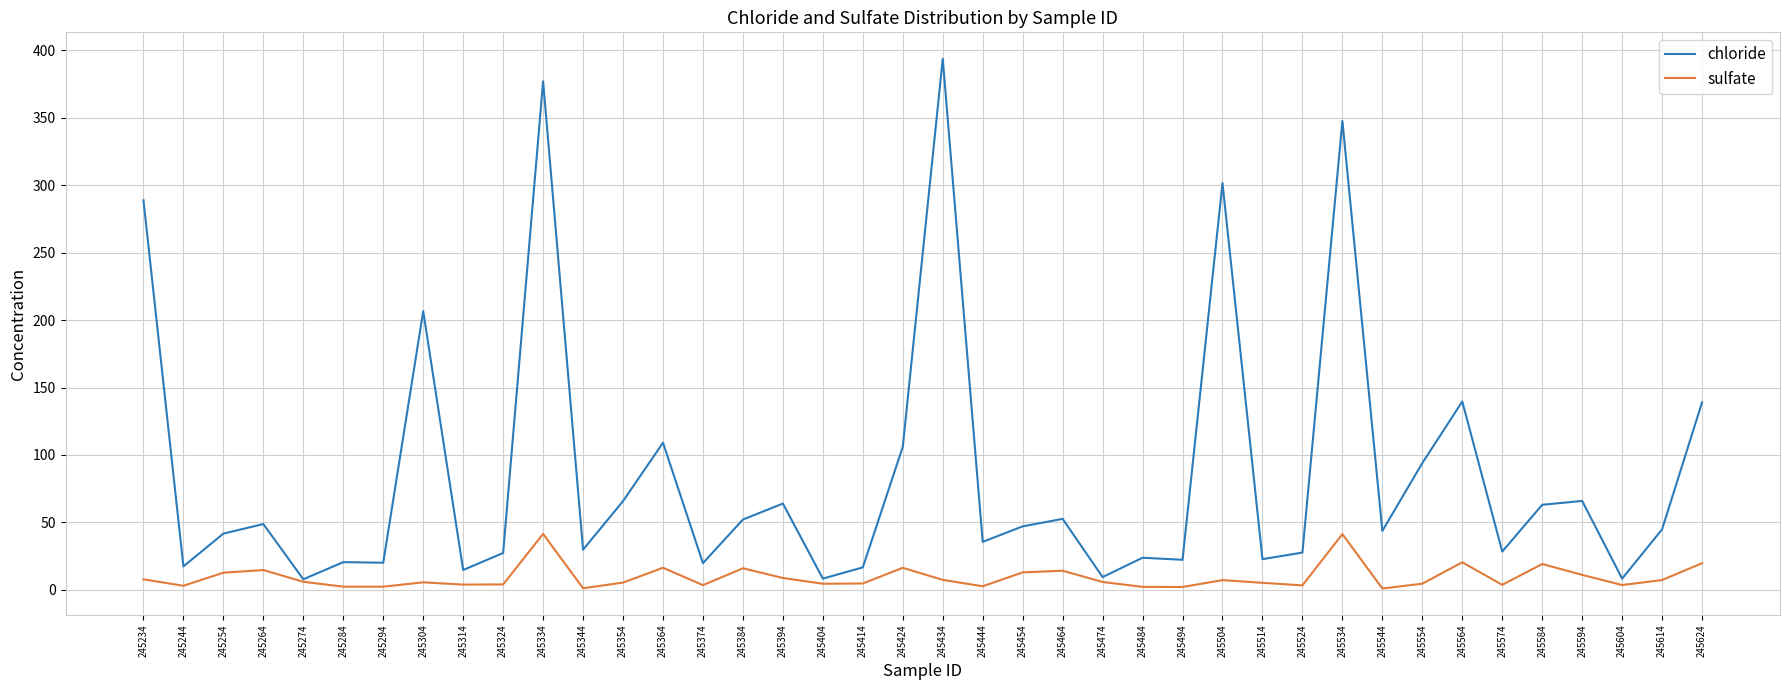

At which category is the sum across all series the highest?

245334